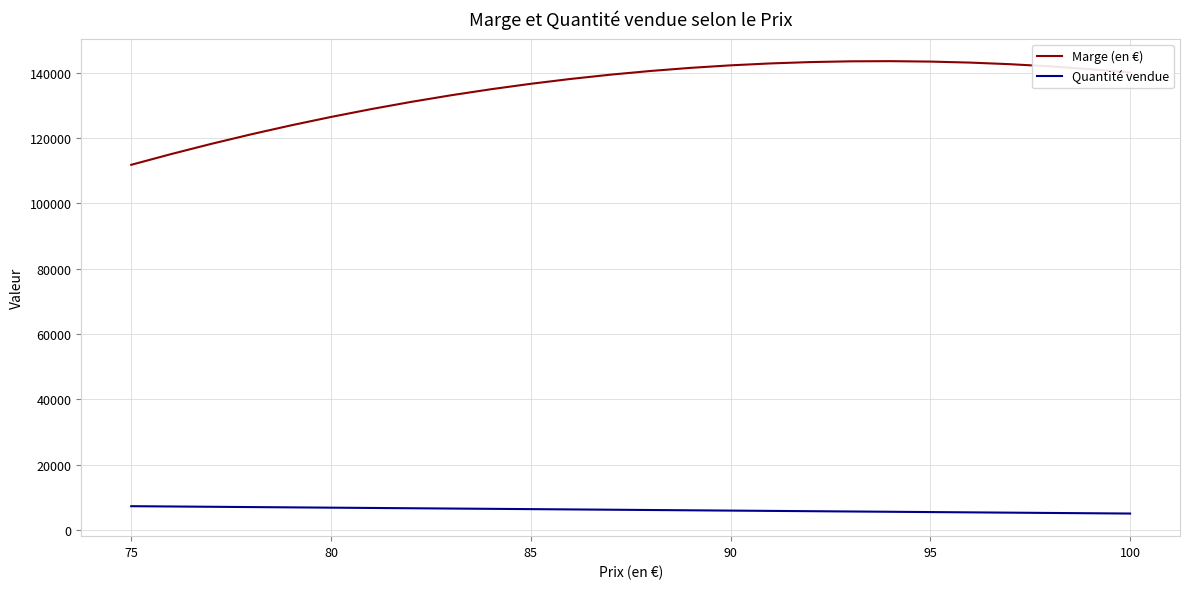

What is the sum of all Quantité vendue values?

159250